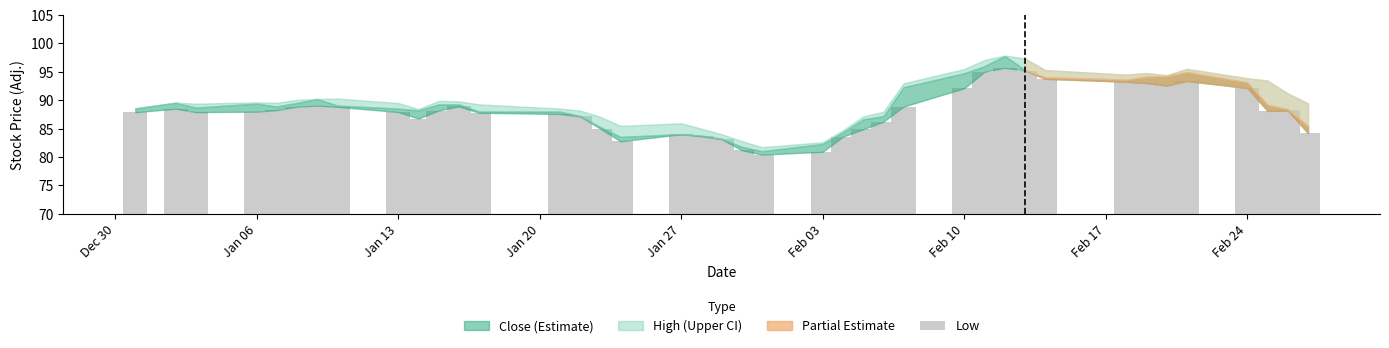

What is the value of the 34th bar from the left?

93.0